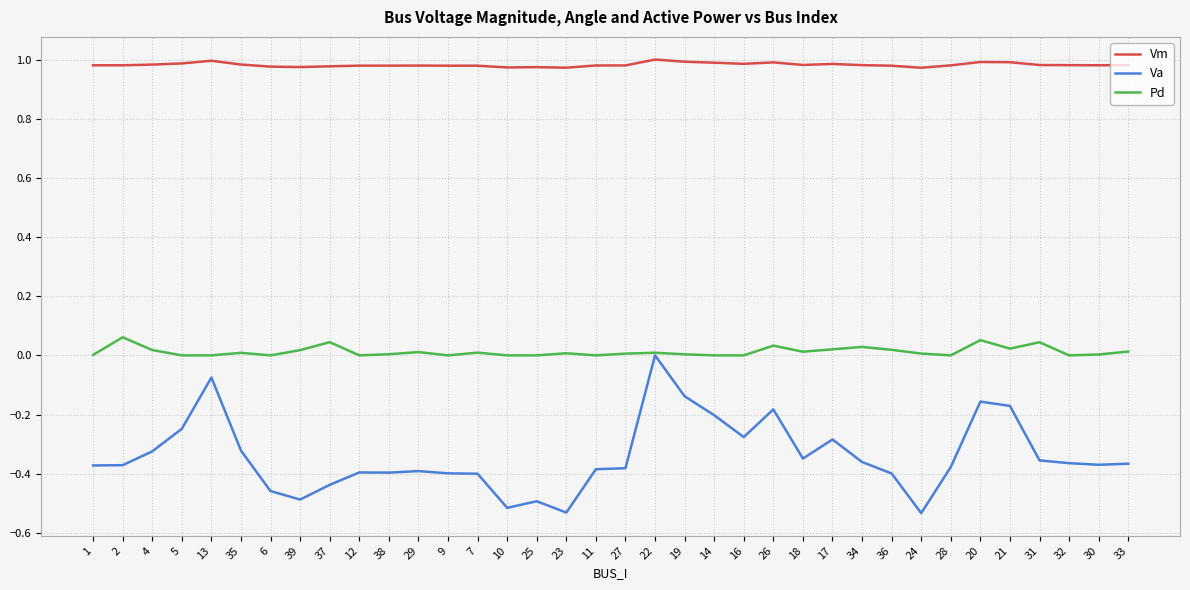

True or false: Va has a value of -0.1 at 20.

False